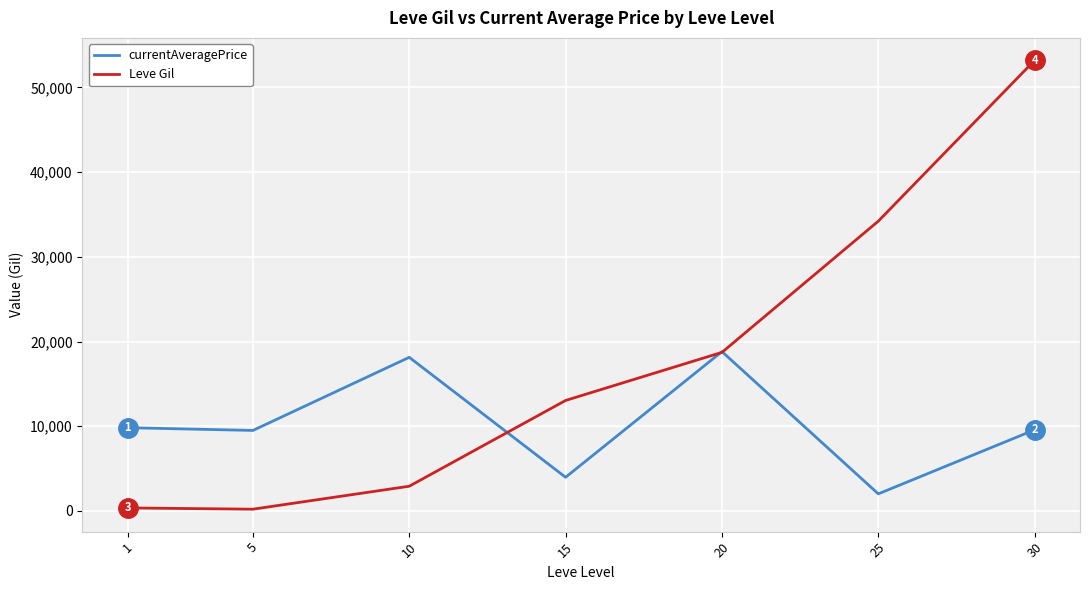

Between which two adjacent categories do Leve Gil and currentAveragePrice first intersect?

10 and 15